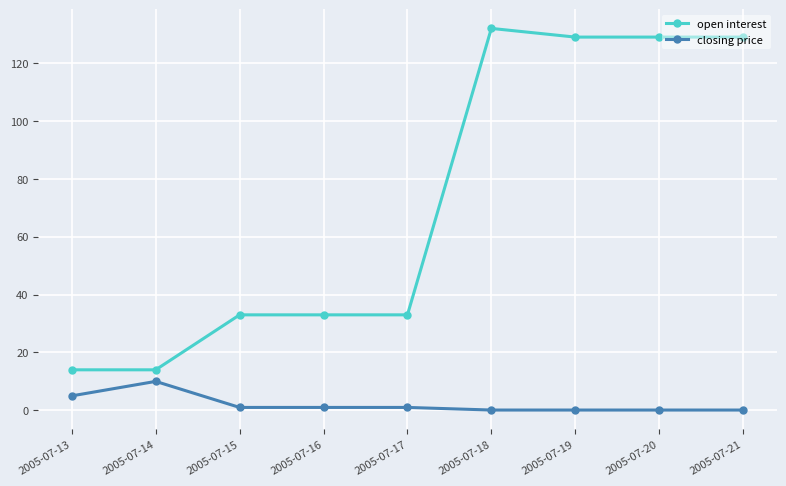

Which series has the largest range (max minus min)?

open interest